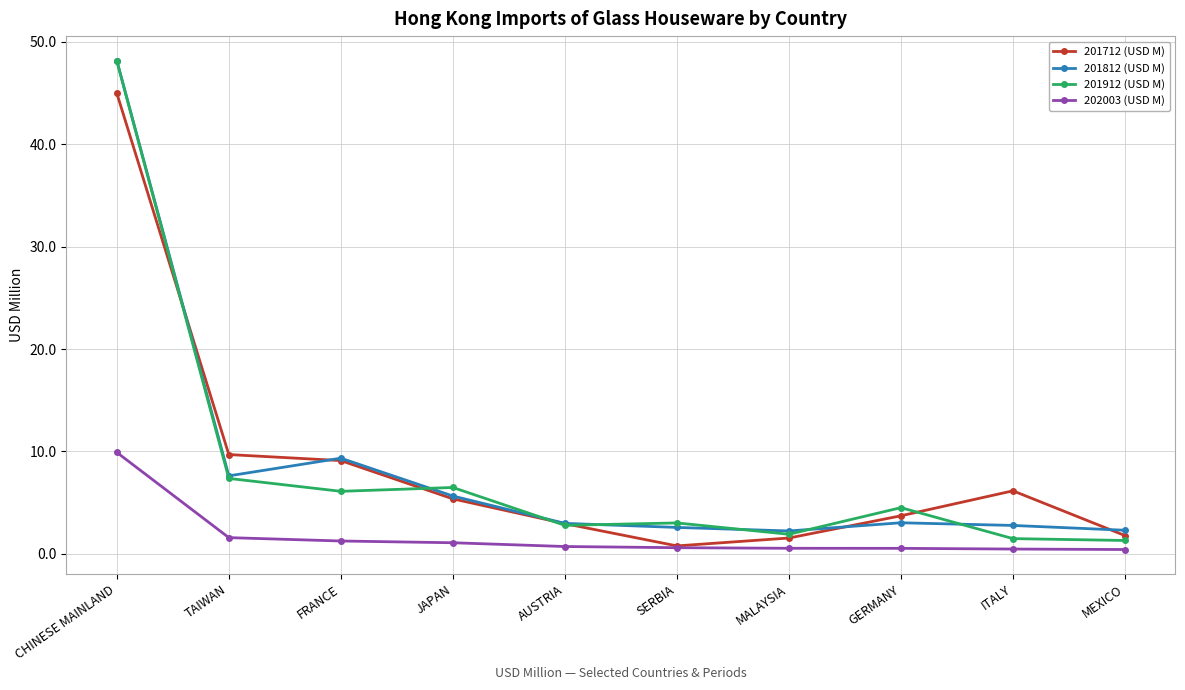

What is the sum of the 201712 (USD M) values at SERBIA and ITALY?

6.9